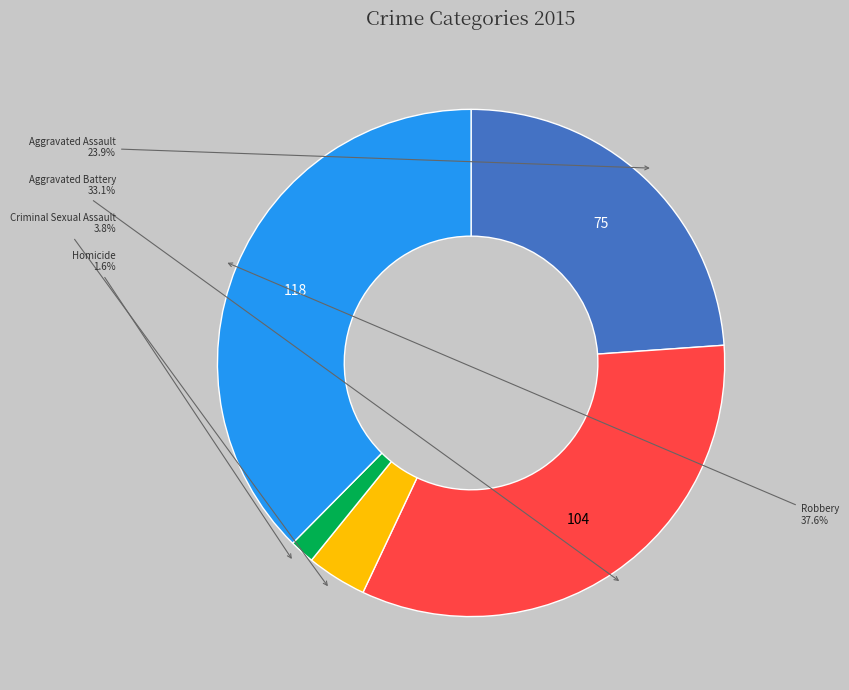

Is there a majority slice in this chart?

No